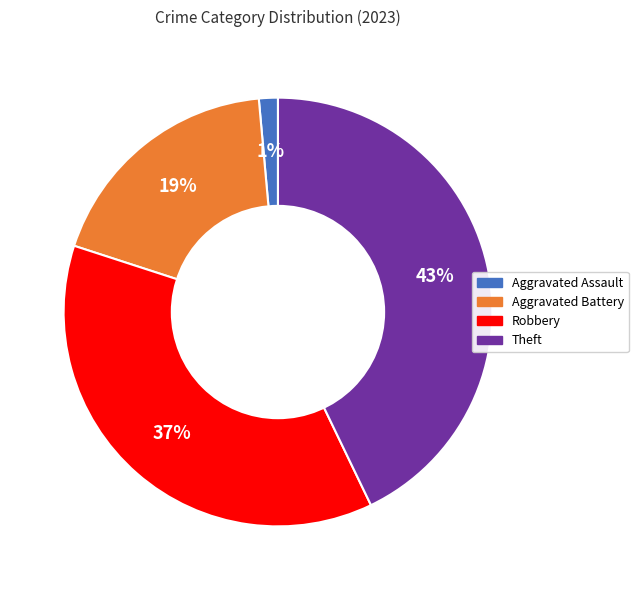

To the nearest percent, what is the average slice percentage?

25%